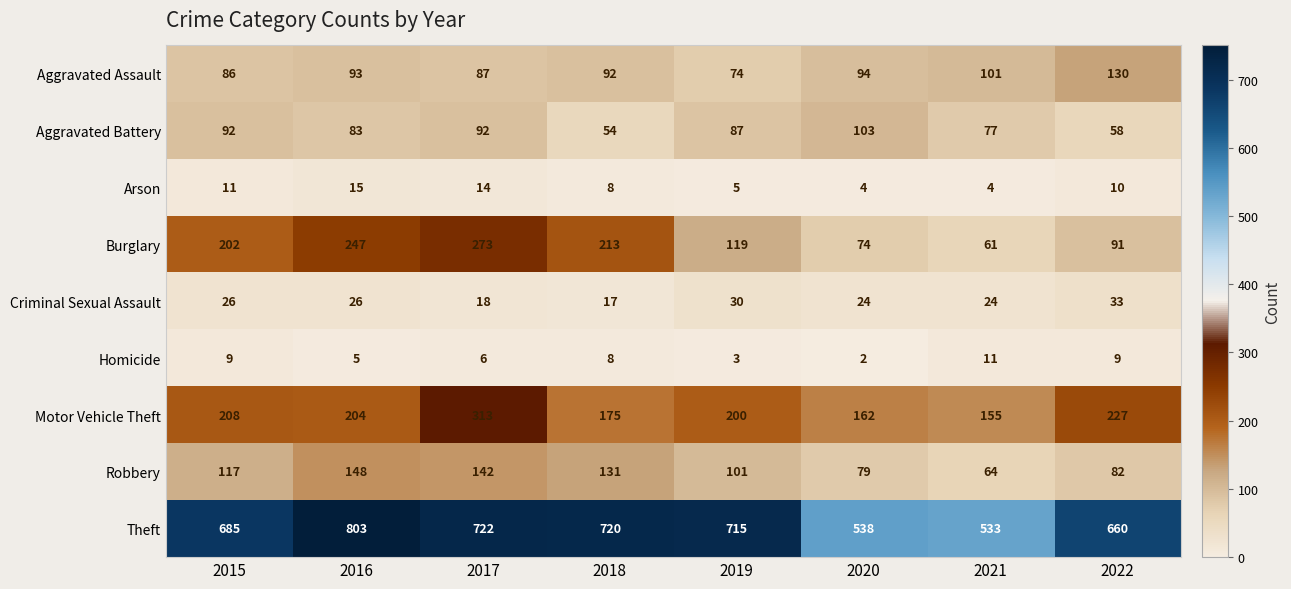

At how many categories does at least one series exceed 97?

8